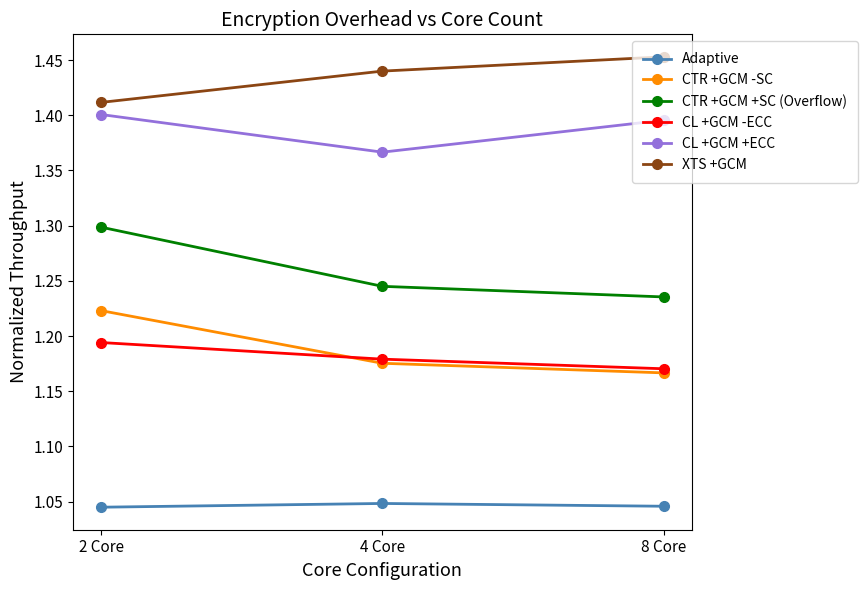

What position from the right is 2 Core?

3